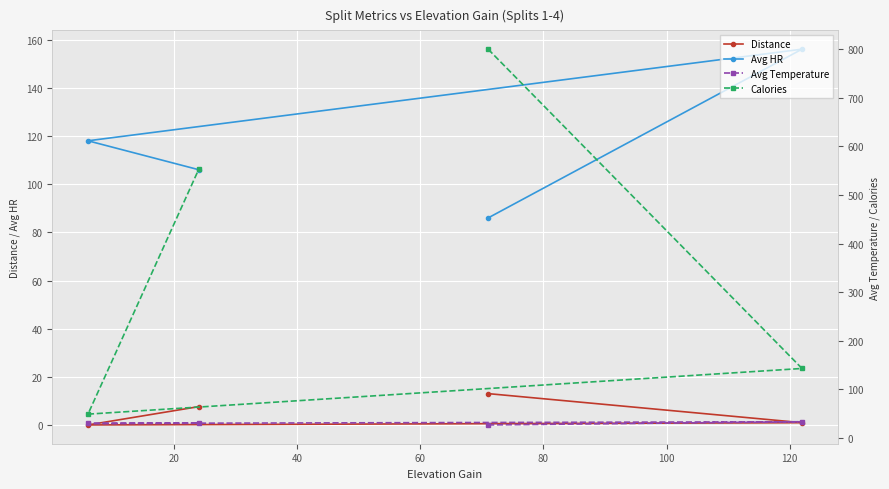

True or false: Avg Temperature and Avg HR cross at least once.

False